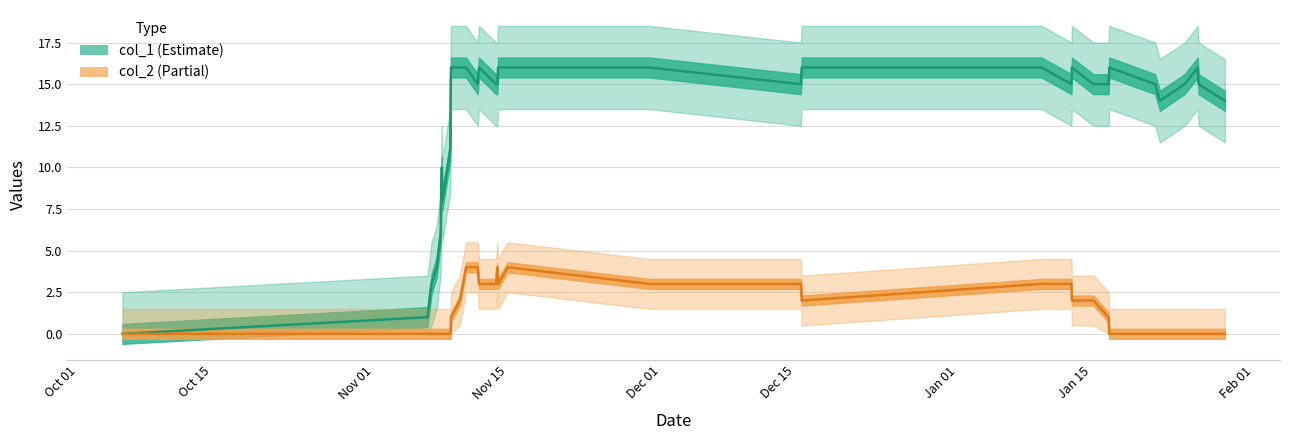

Which series has the widest spread of values?

col_1